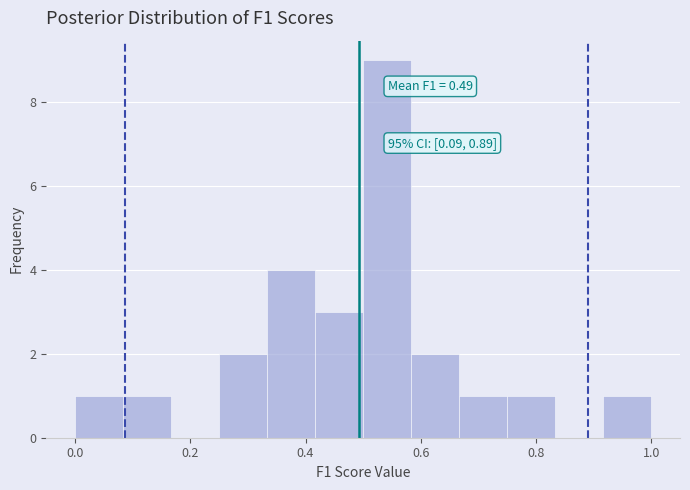

Over which range of the x-axis is the bar tallest?

0.50 to 0.58